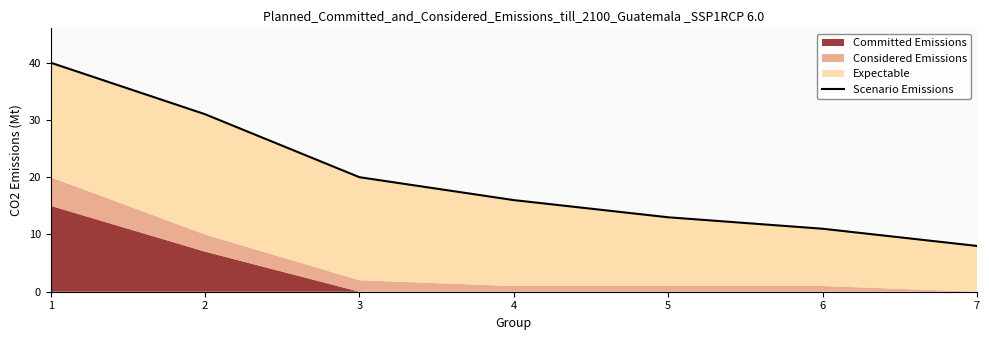

What is the difference between the values at 5 and 3?

7